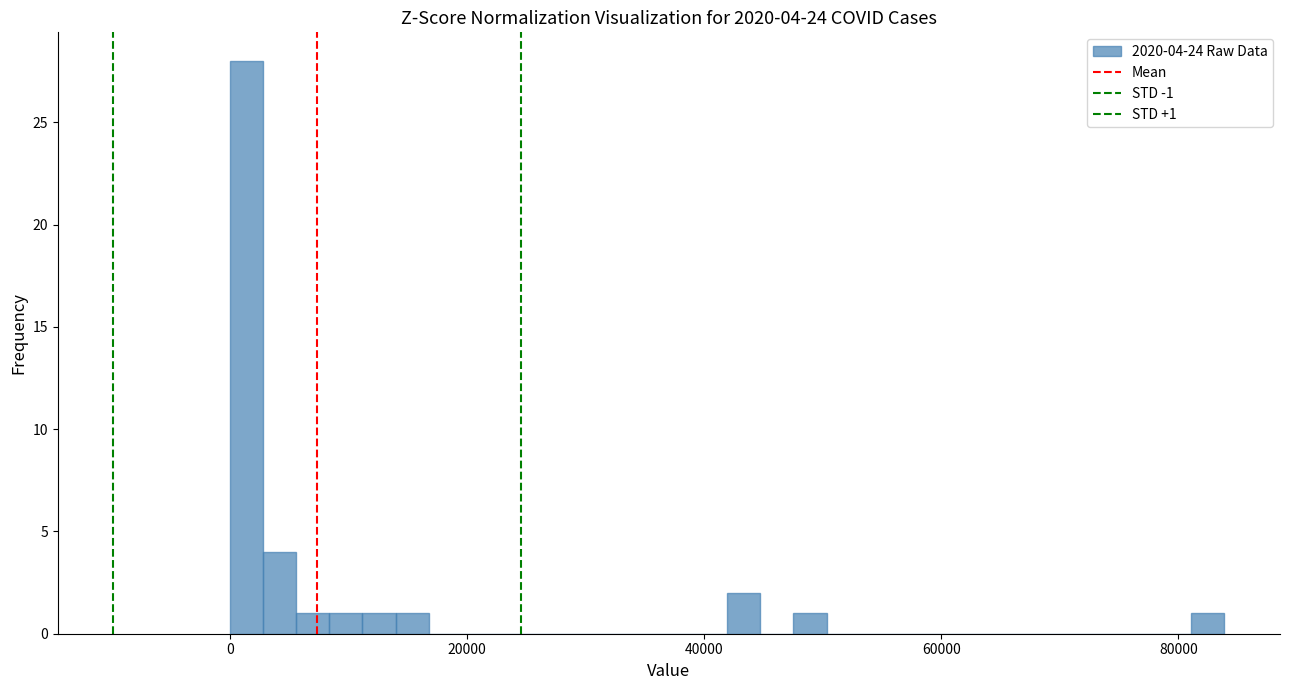

Around what value on the x-axis is the tallest bar? Give the approximate position of its centre, as read against the axis.

2000